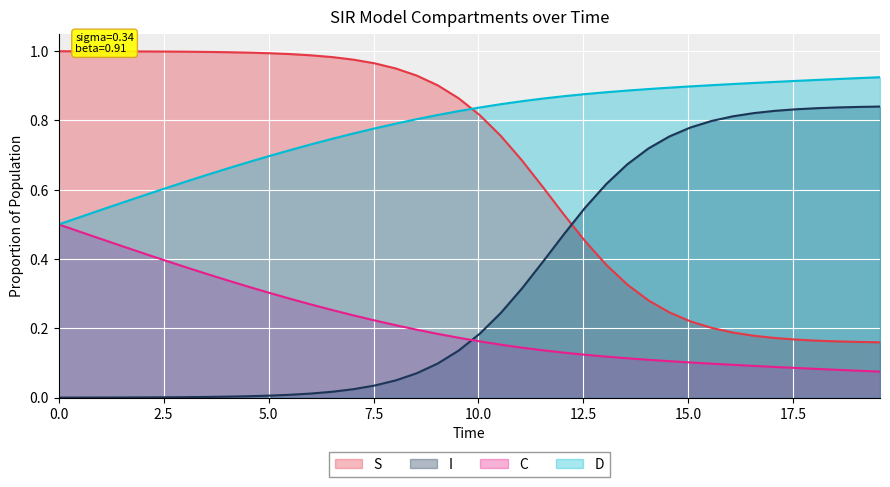

Which series has the largest total across all categories?

D